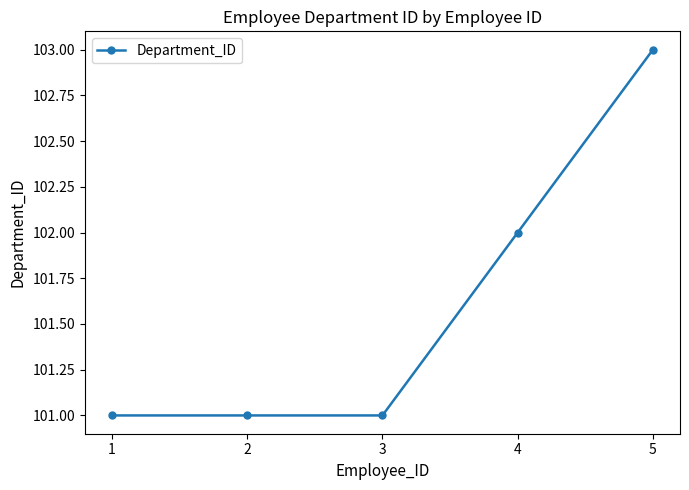

True or false: there are more than 2 points higher than both neighbors.

False